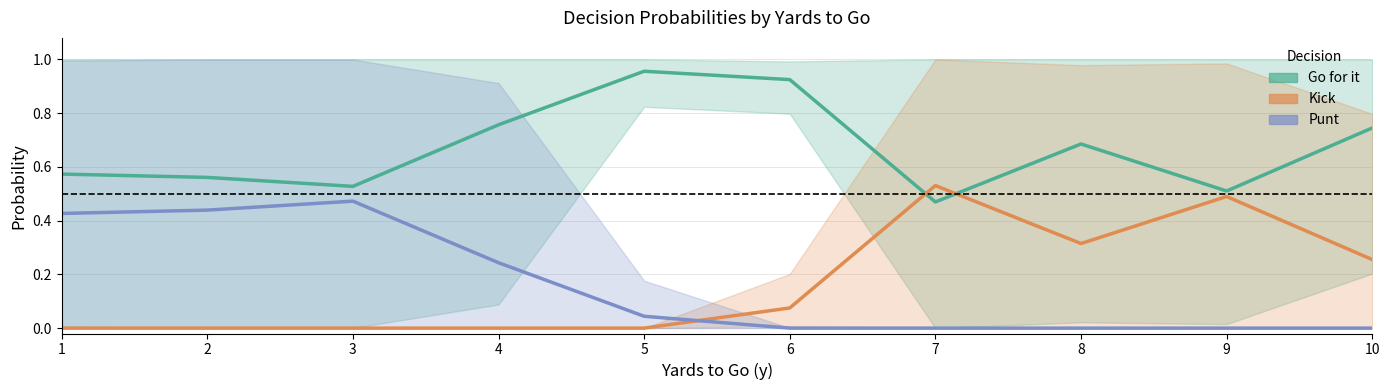

What is the value of the Go for it point at the 8th from the left?

0.7